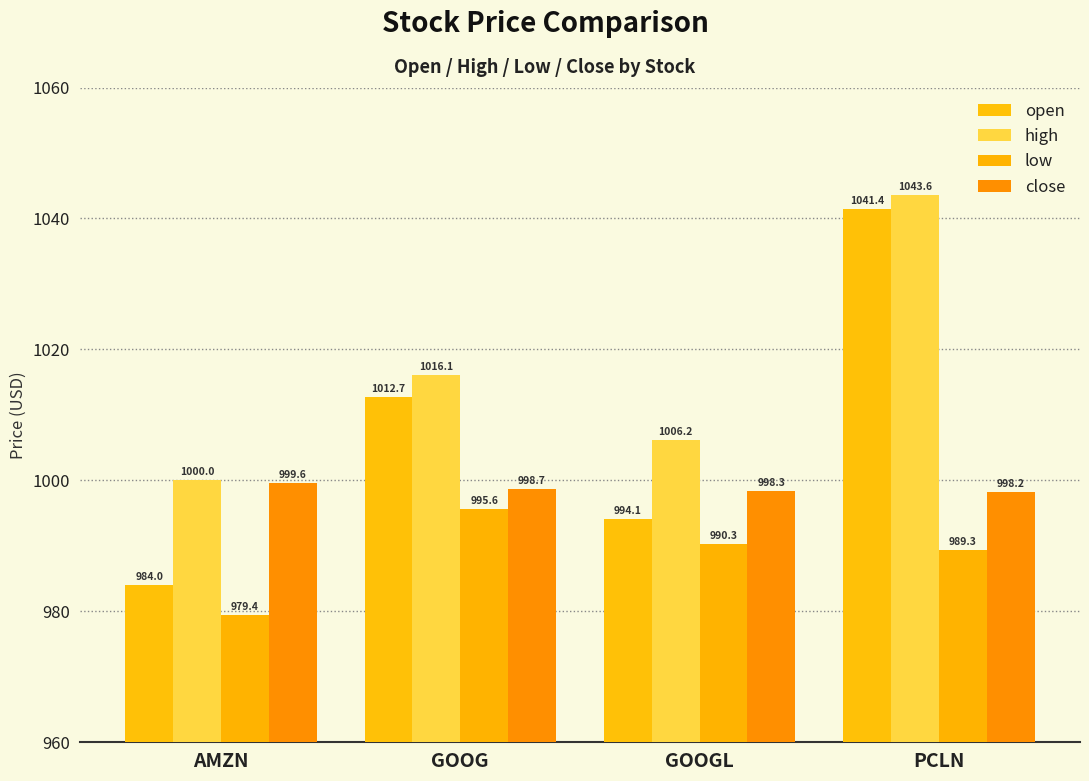

What is the difference between the highest and lowest values at GOOG?

20.5